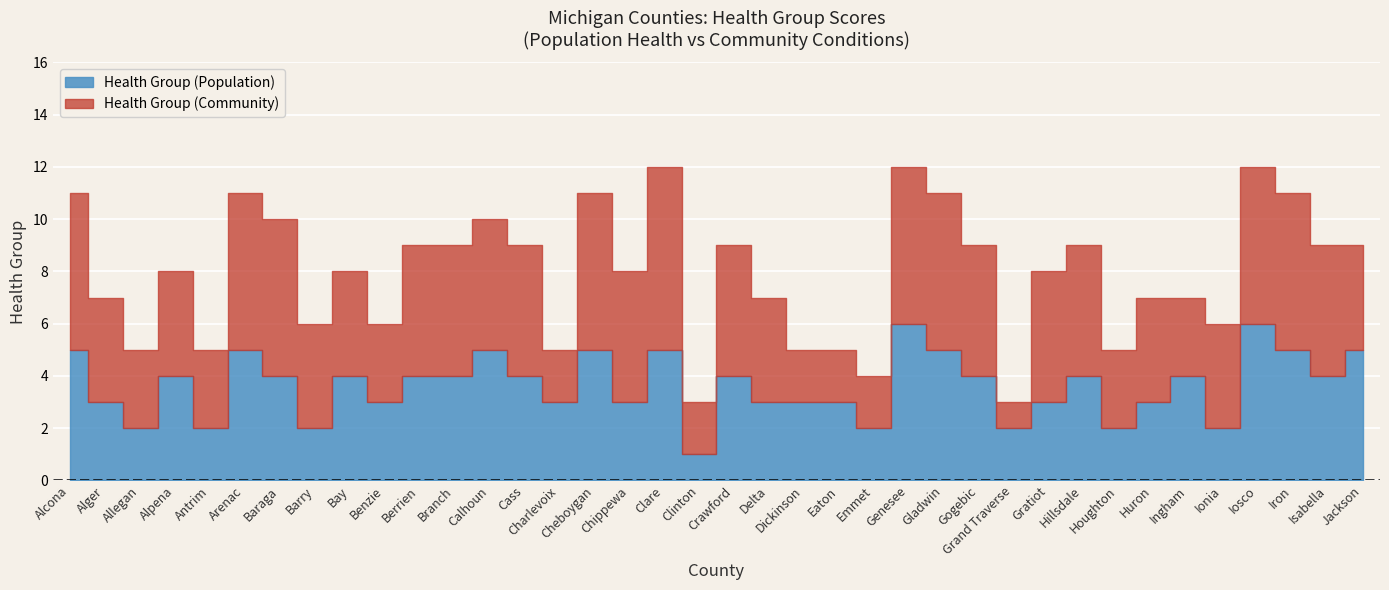

What is the difference between the second highest and second lowest values in the Health Group (Community) series?

4